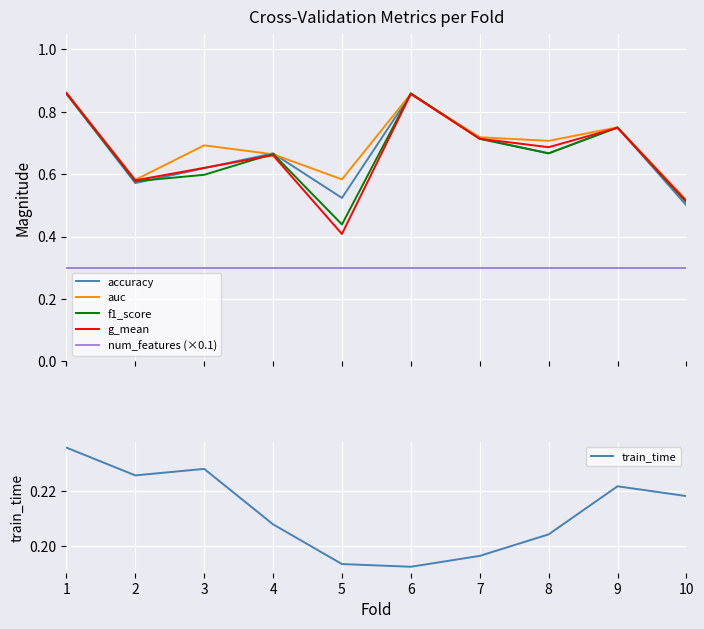

Which series has the widest spread of values?

g_mean